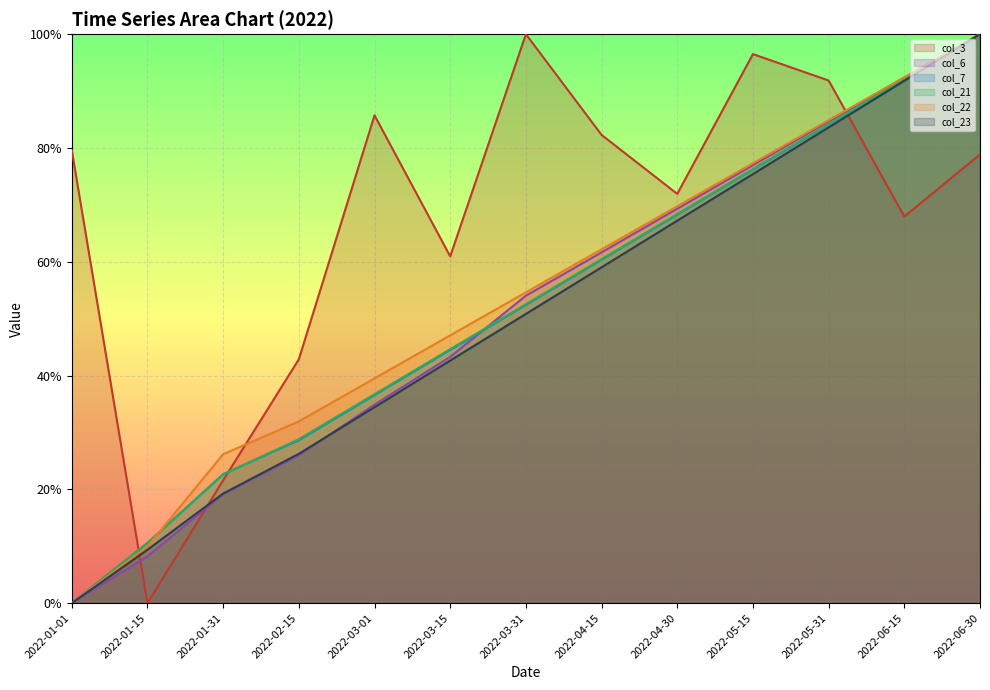

True or false: col_7 and col_23 cross at least once.

False